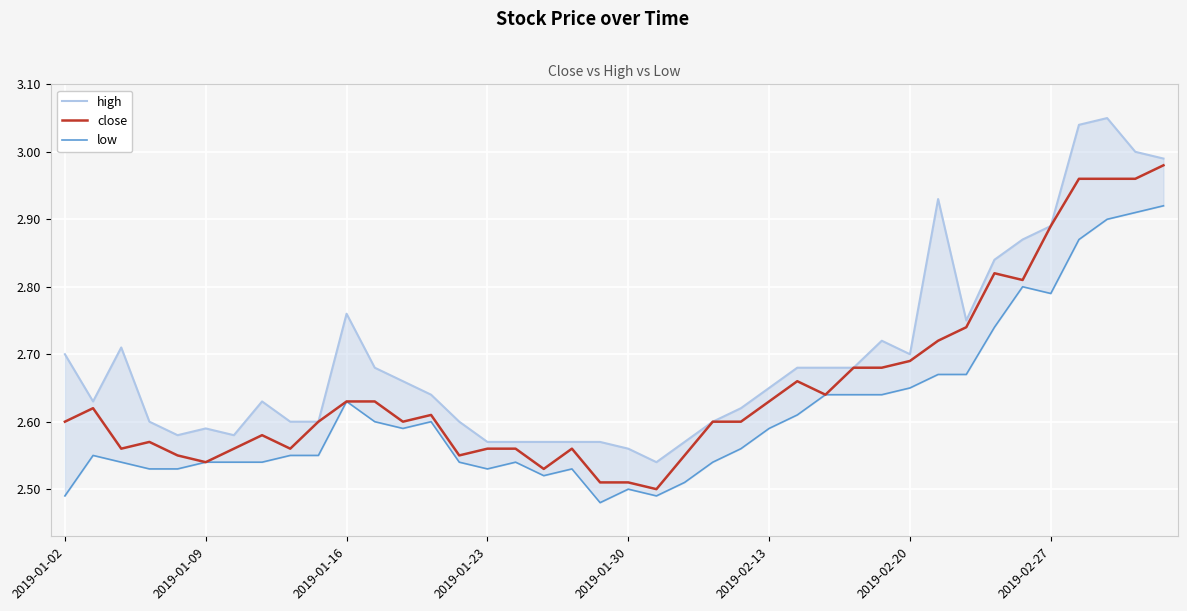

True or false: low and high cross at least once.

False